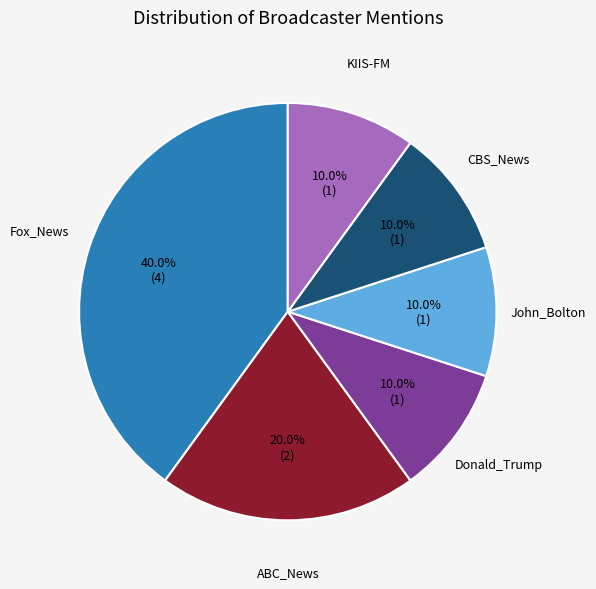

How many slices are in this pie chart?

6